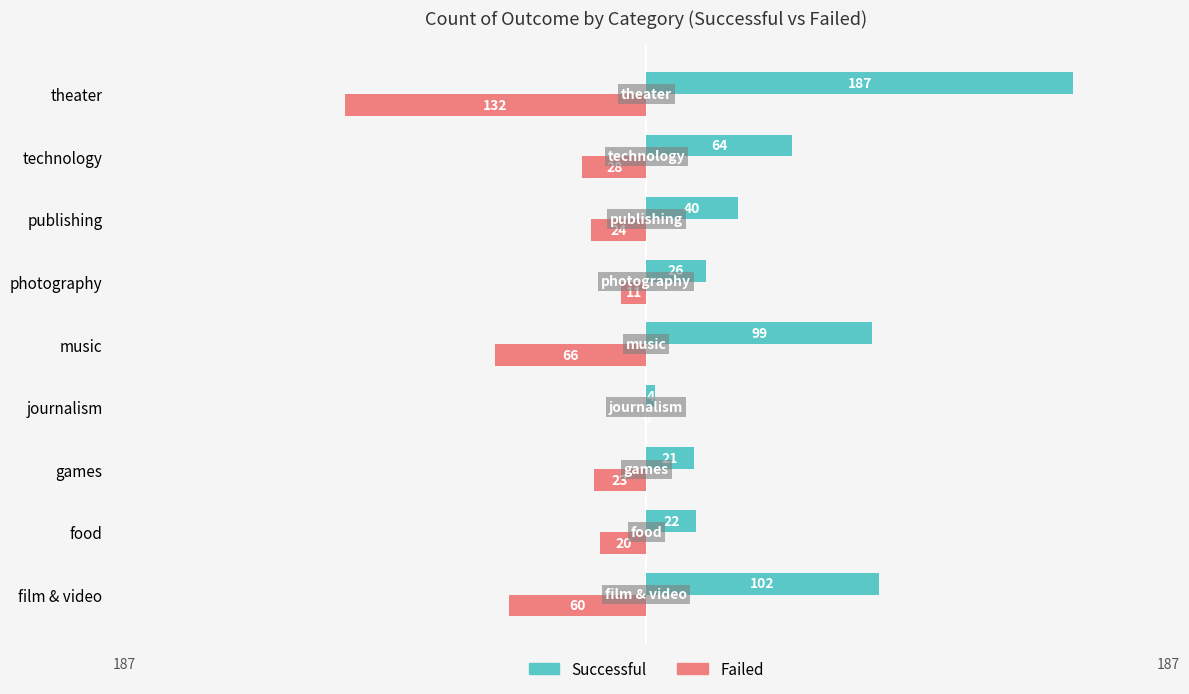

How many data points does each series have?

9